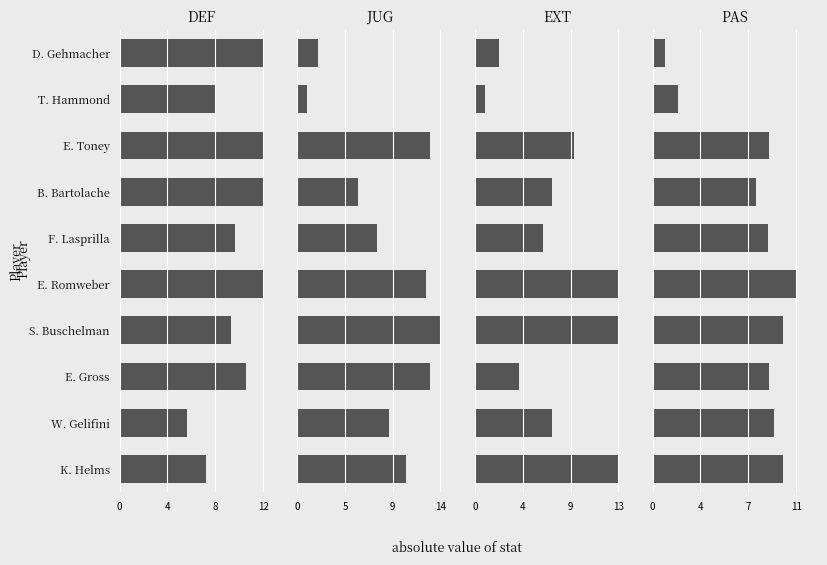

What is the difference between the EXT values at D. Gehmacher and B. Bartolache?

4.8